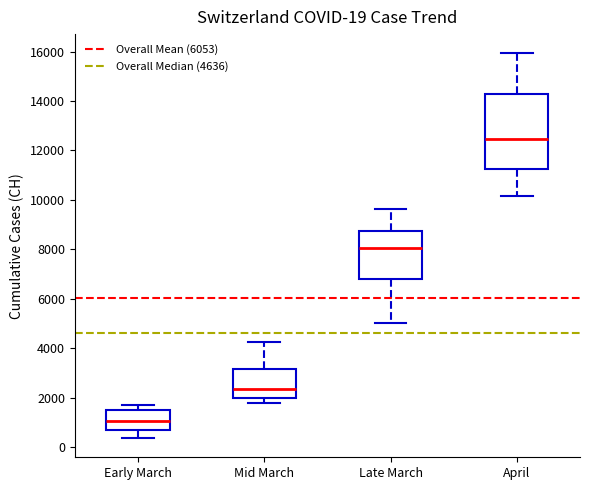

Which box's median line is the highest?

April